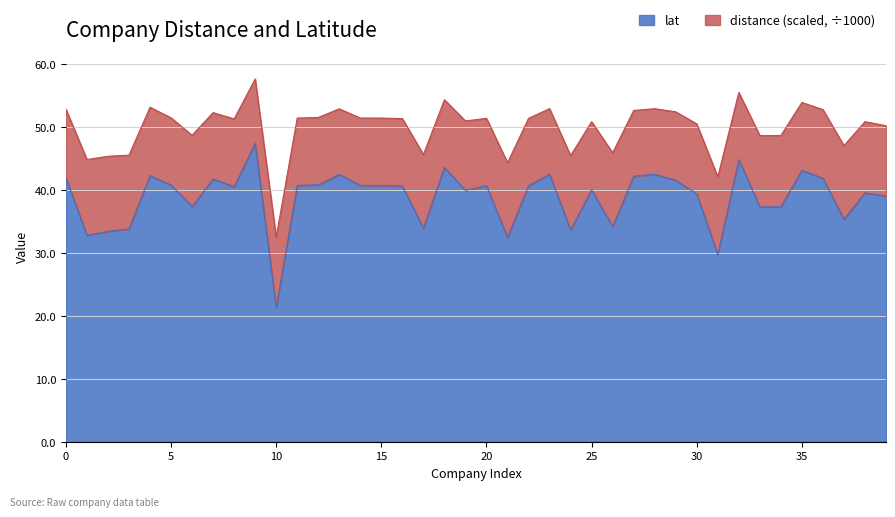

Rank the categories by value from highest to lowest.

9, 32, 18, 35, 23, 28, 13, 4, 27, 0, 36, 7, 29, 12, 5, 14, 15, 11, 20, 22, 16, 8, 25, 19, 38, 30, 39, 6, 34, 33, 37, 26, 17, 3, 24, 2, 1, 21, 31, 10